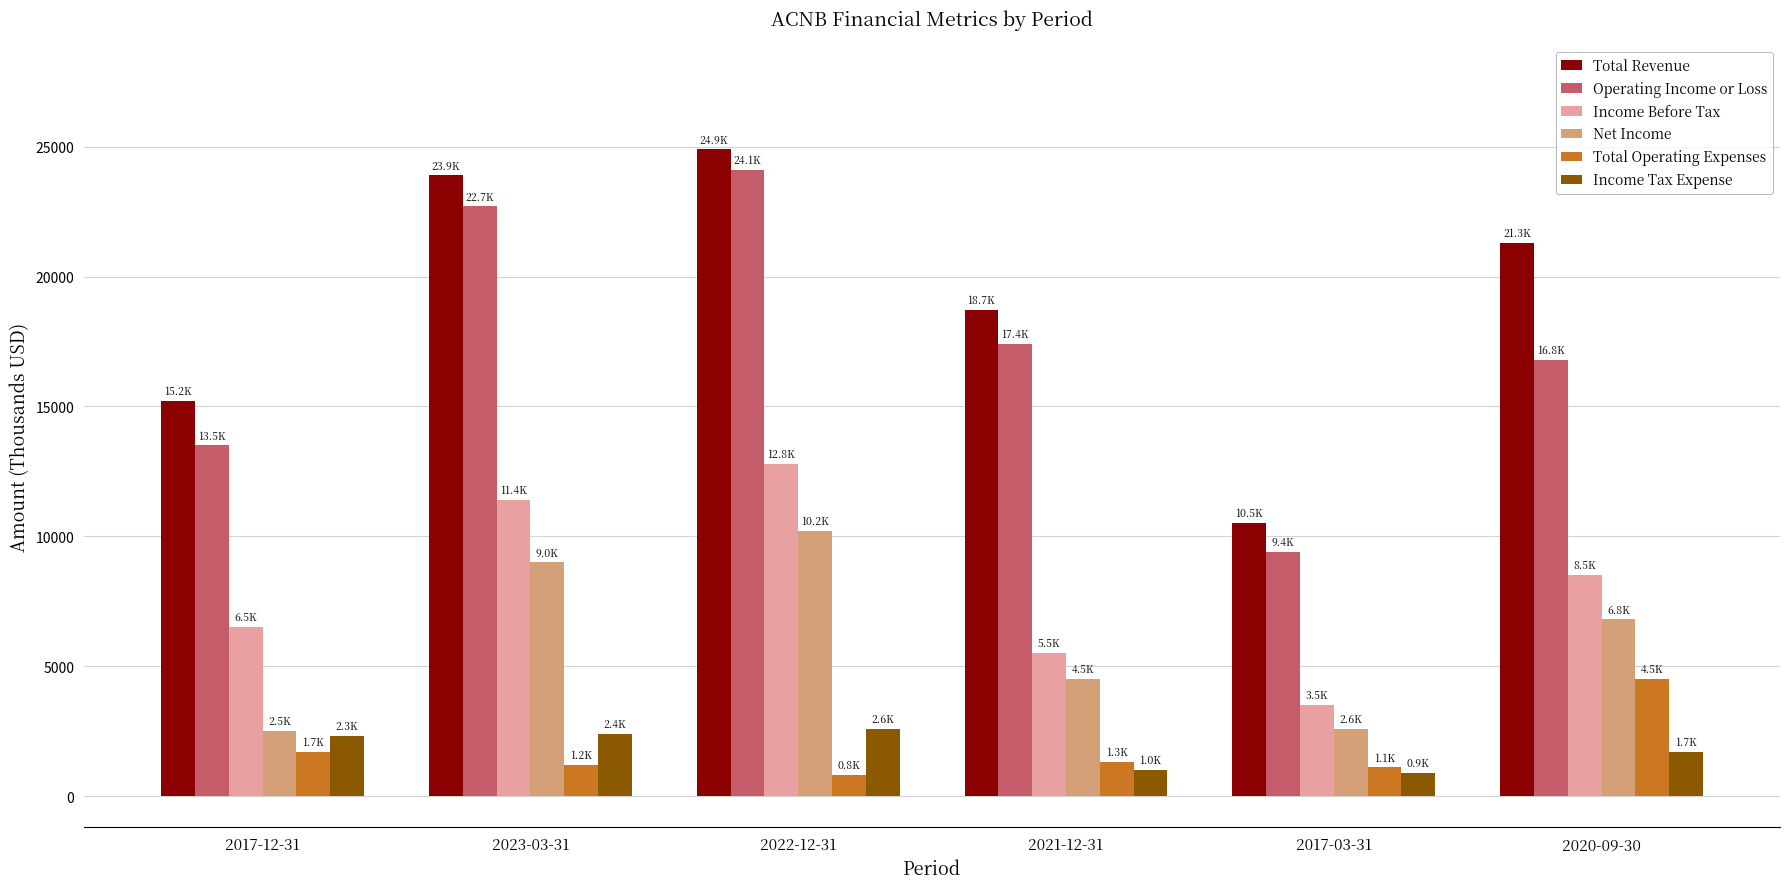

The value of Income Before Tax at 2023-03-31 is 11400. True or false?

True